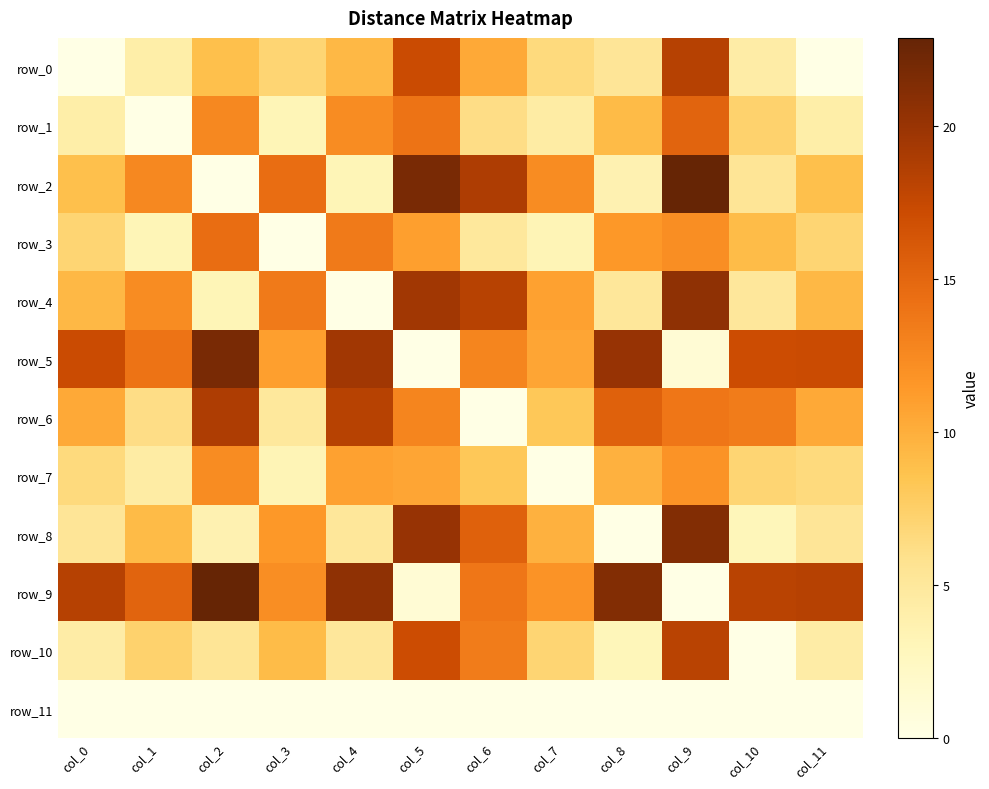

How many data points in row_4 are less than 10?

6